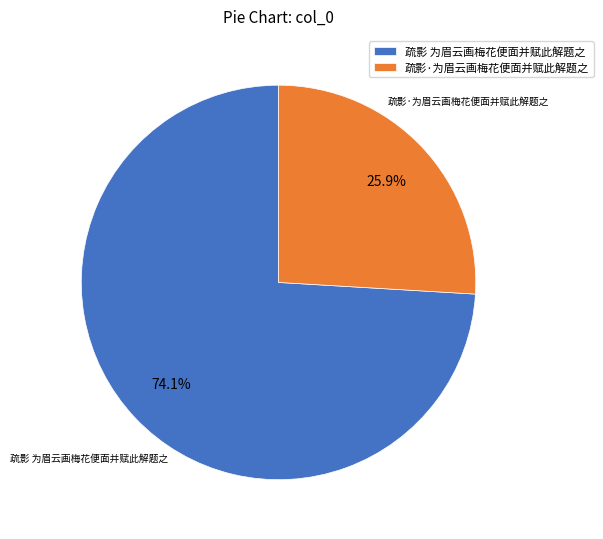

Approximately how many times larger is the value at 疏影 为眉云画梅花便面并赋此解题之 compared to 疏影·为眉云画梅花便面并赋此解题之?

2.9